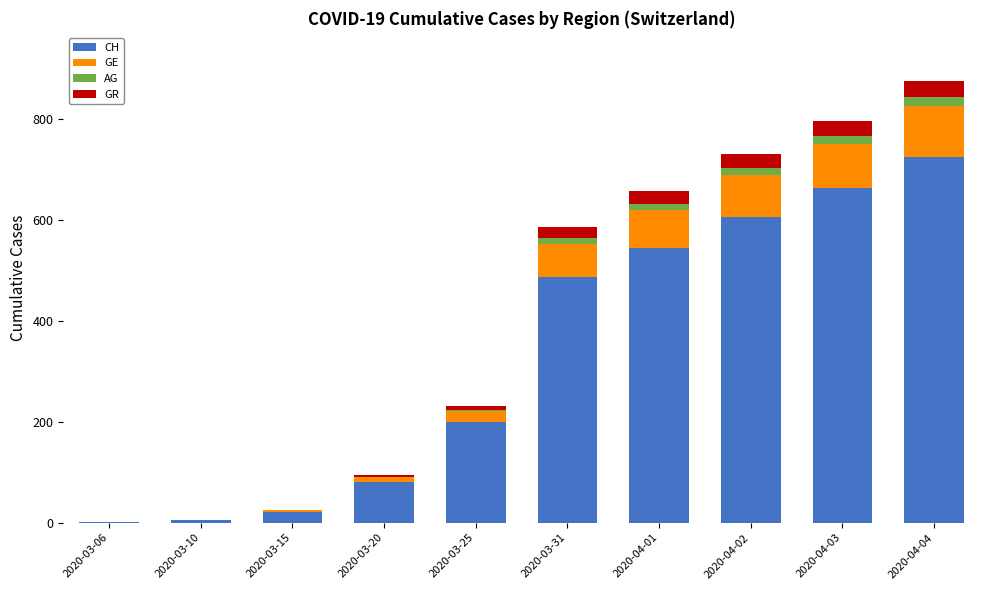

What is the total value across all series at 2020-03-15?

26